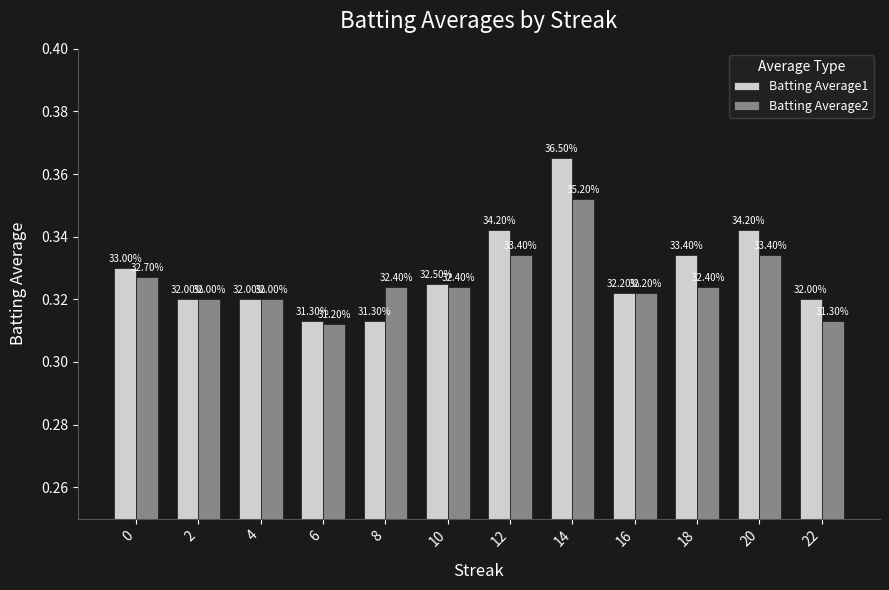

True or false: Batting Average2 has a value of 0.3 at 16.

True